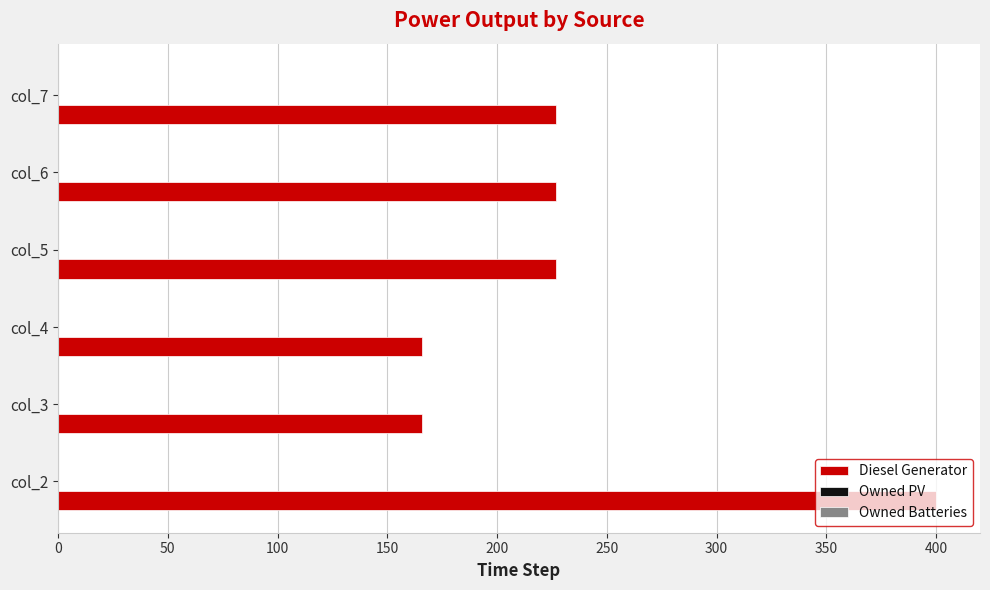

How many bars are there in total?

6